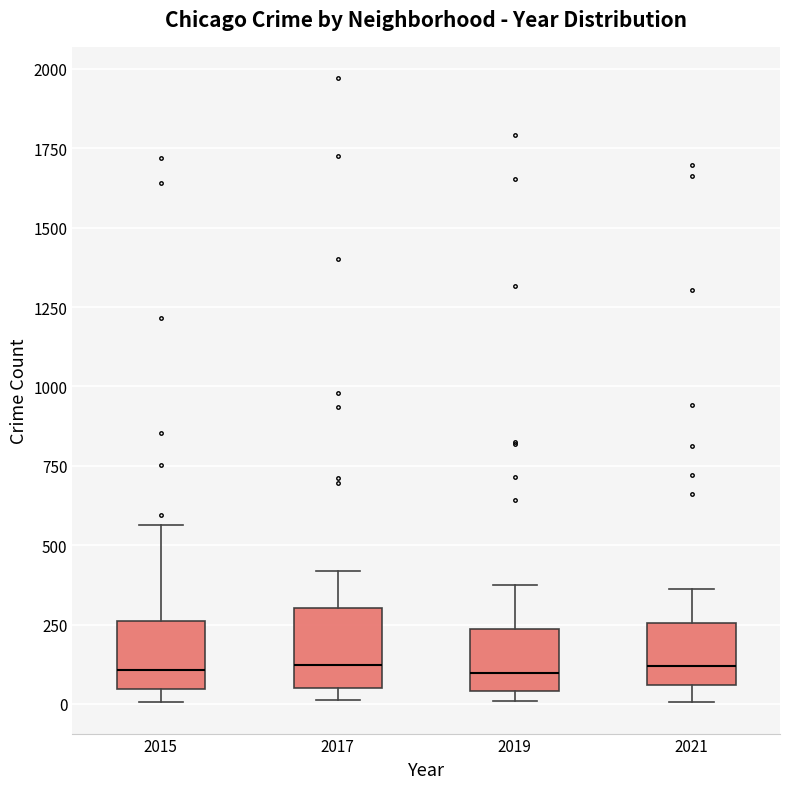

Reading left to right, transcribe this box plot: for each box, give where its median line is, the range the box spans, and where its two whiskers end, as read against the y-axis. The values are not printed on the chart, so give them approximately, as read against the axis.

2015: median 100, box 50 to 250, whiskers 0 to 550
2017: median 100, box 50 to 300, whiskers 0 to 400
2019: median 100, box 50 to 250, whiskers 0 to 400
2021: median 100, box 50 to 250, whiskers 0 to 350